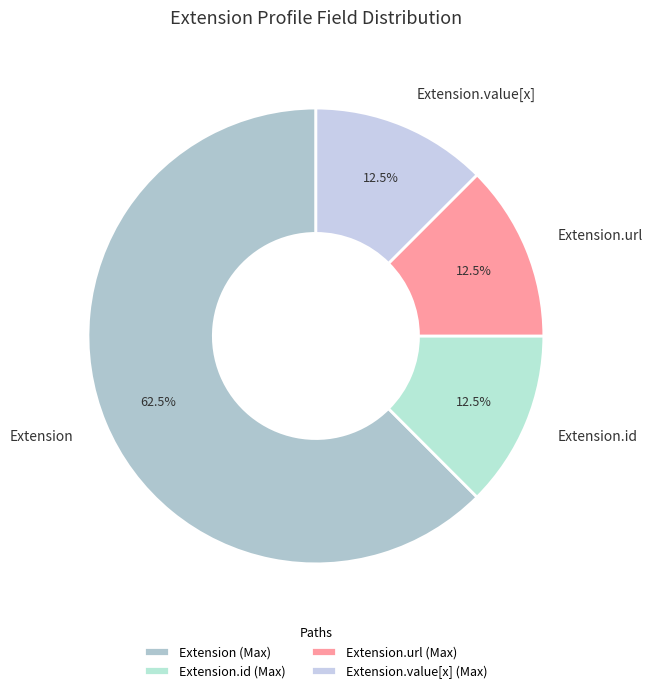

Is Extension the majority of the pie?

Yes